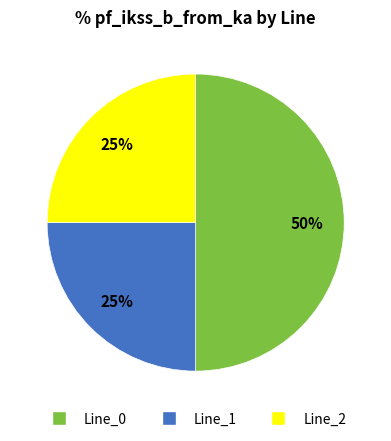

To the nearest percent, what is the difference between the largest and smallest slice percentages?

25%